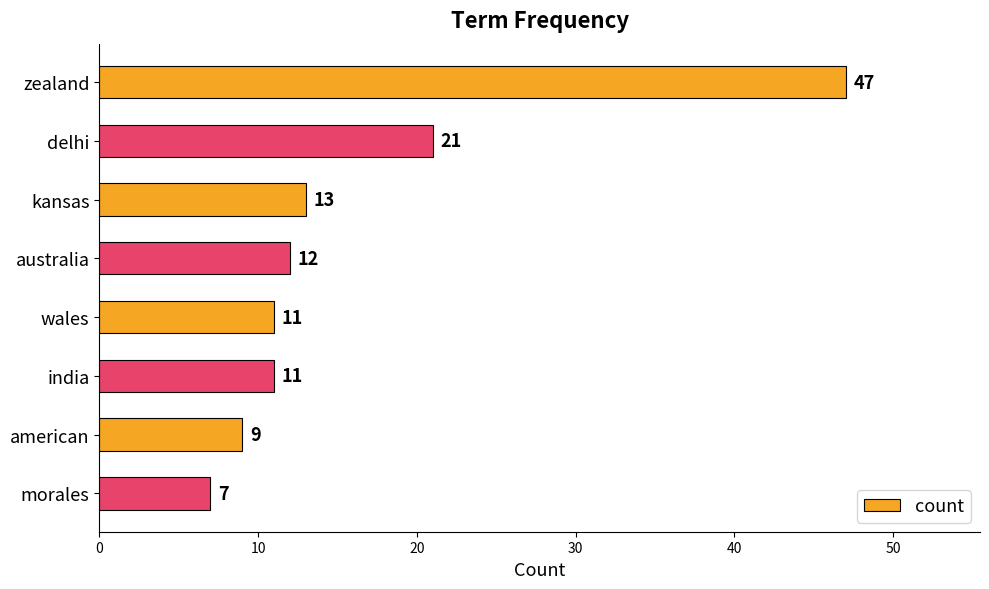

Reading top to bottom, list all the values displayed in this chart.

47	21	13	12	11	11	9	7